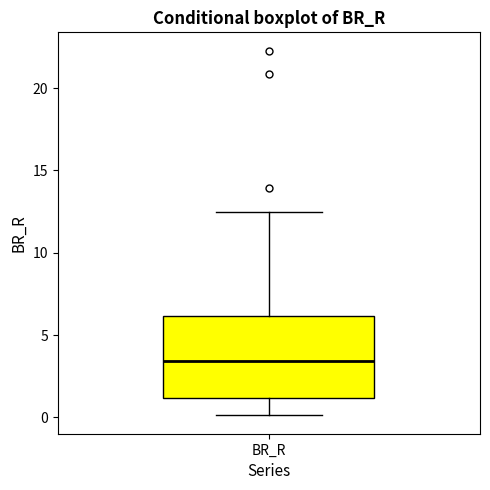

Transcribe this box plot: give where the median line is, the range the box spans, and where the two whiskers end, as read against the y-axis. The values are not printed on the chart, so give them approximately, as read against the axis.

median 3.5, box 1.0 to 6.0, whiskers 0.0 to 12.5